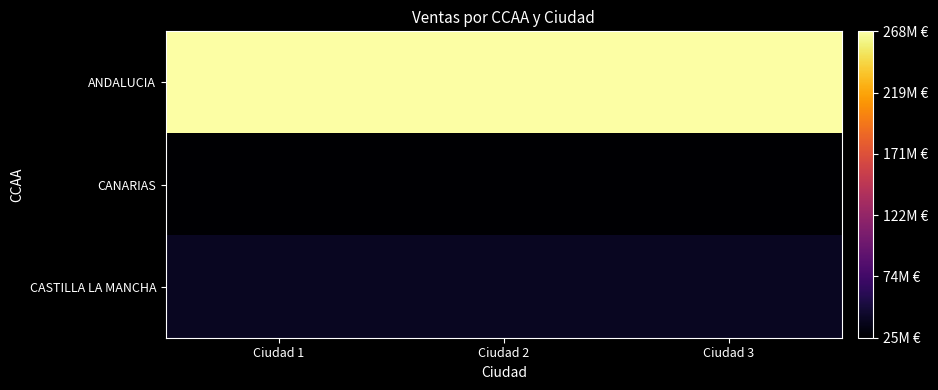

Which series has the largest total across all categories?

ANDALUCIA